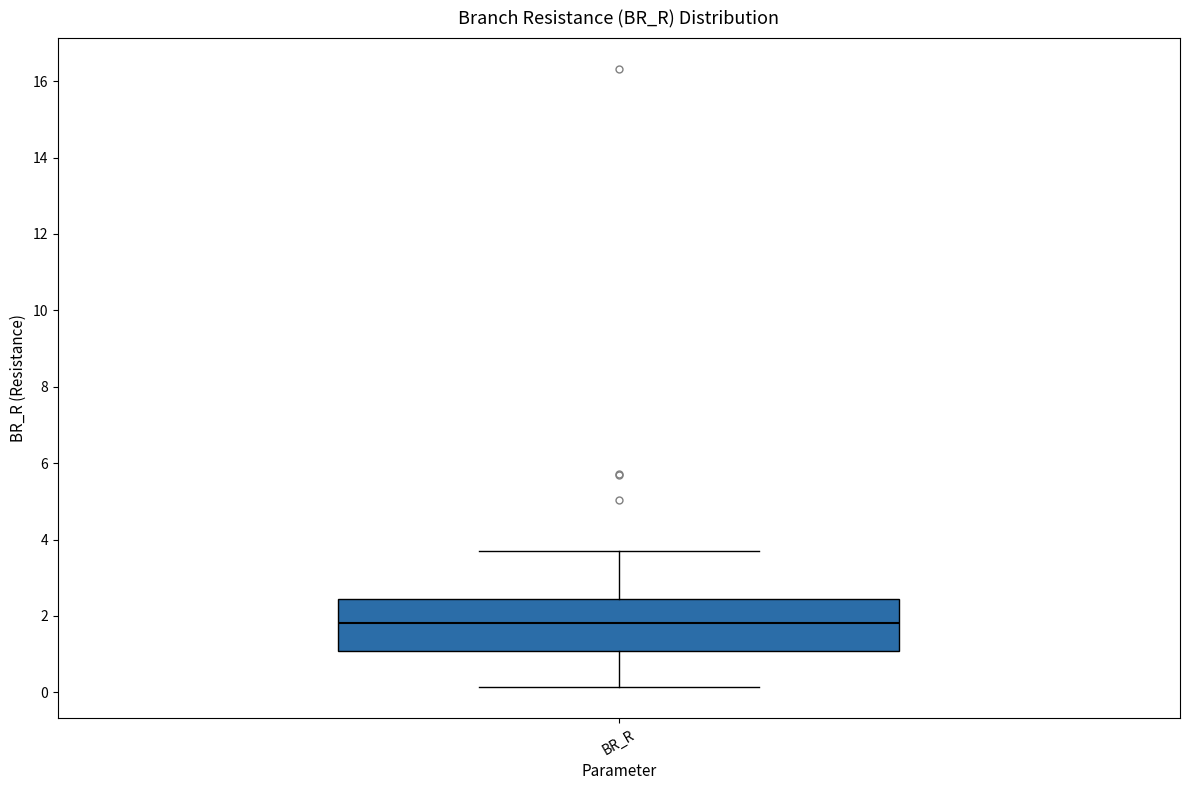

Transcribe this box plot: give where the median line is, the range the box spans, and where the two whiskers end, as read against the y-axis. The values are not printed on the chart, so give them approximately, as read against the axis.

median 1.8, box 1.0 to 2.4, whiskers 0.2 to 3.6